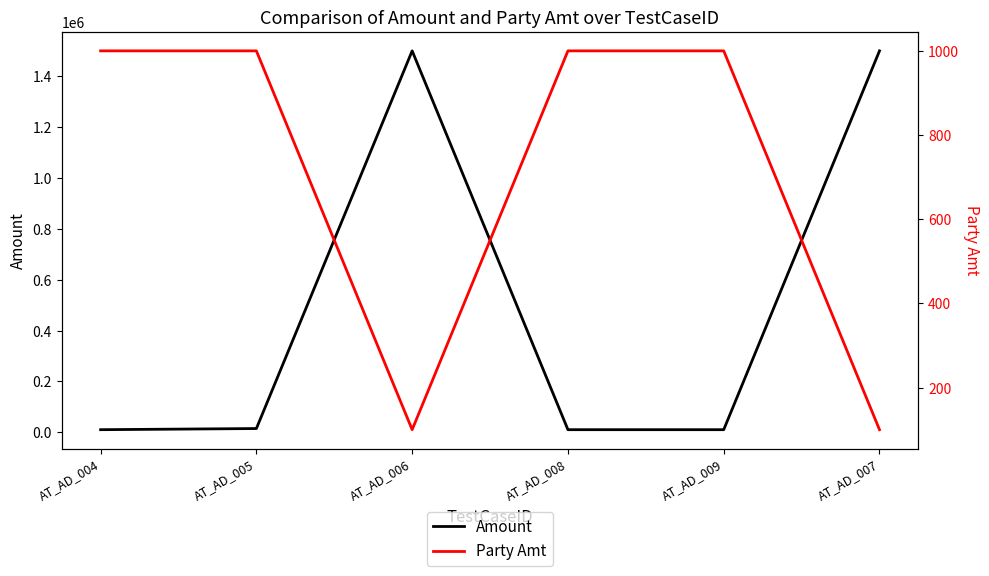

The value of Amount at AT_AD_008 is 2786. True or false?

False